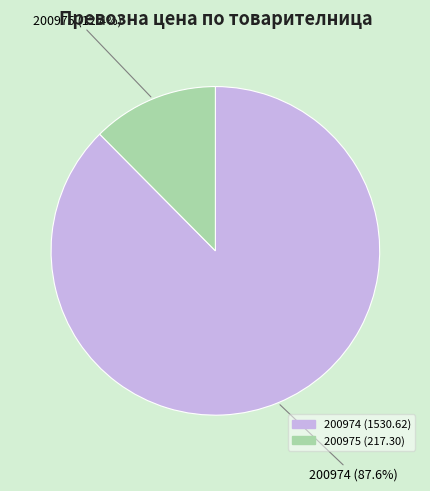

To the nearest percent, what is the combined percentage of 200974 and 200975?

100%